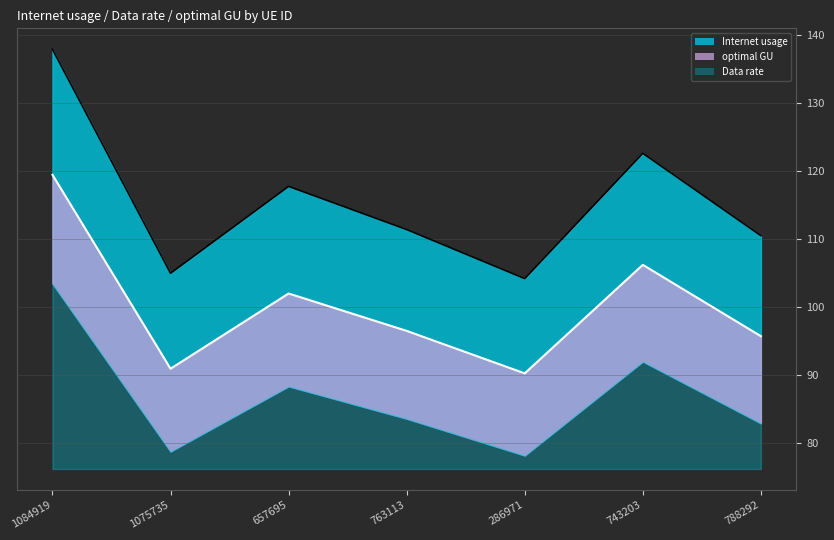

What position from the right is 763113?

4